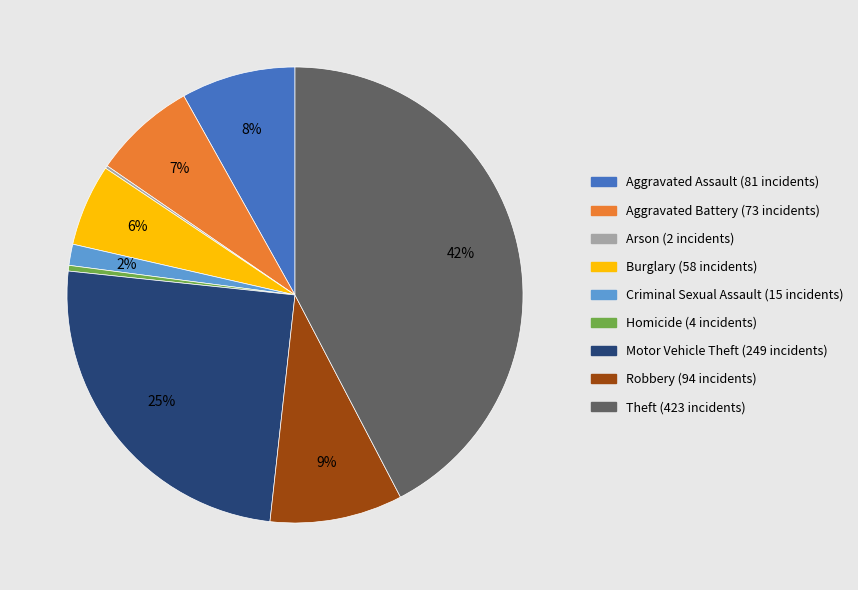

To the nearest percent, what is the difference between the largest and smallest slice percentages?

42%